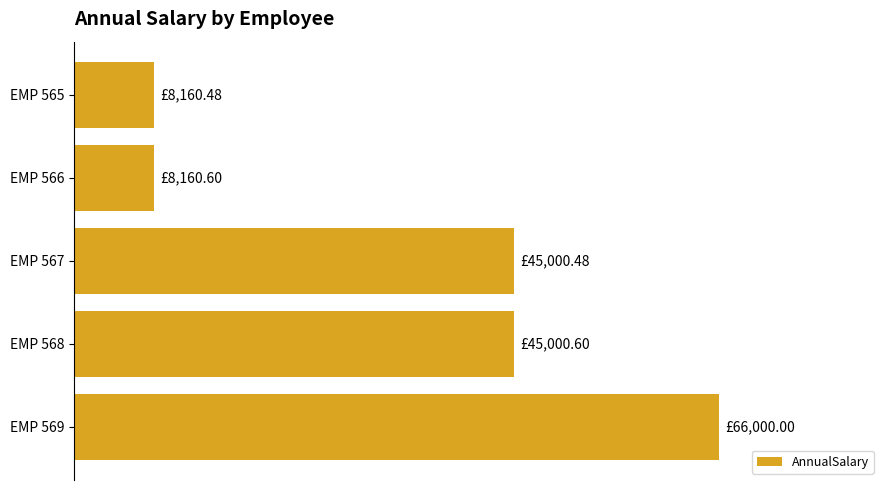

What is the greatest value displayed?

66000.0